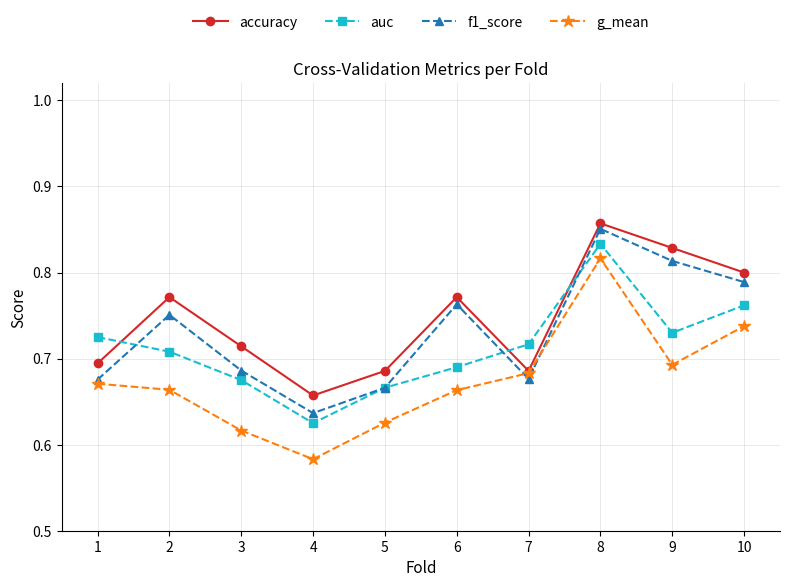

At which category does the chart reach its peak across all series?

8